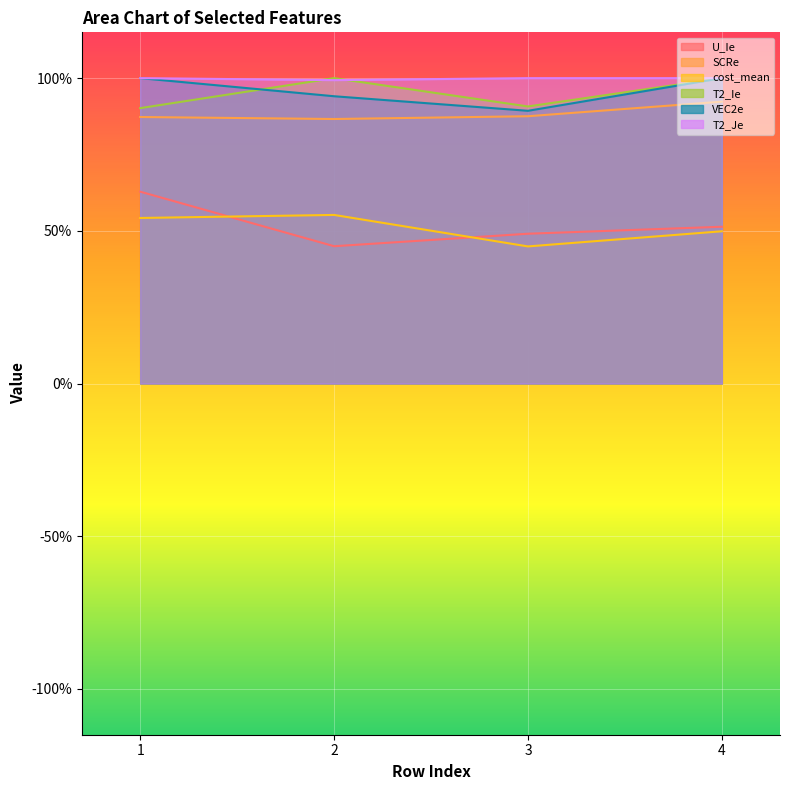

What is the sum of all T2_Je values?

4.0